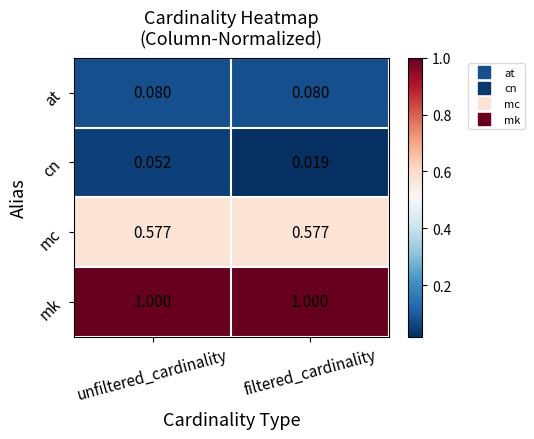

At filtered_cardinality, list the series in order from smallest to largest.

cn, at, mc, mk